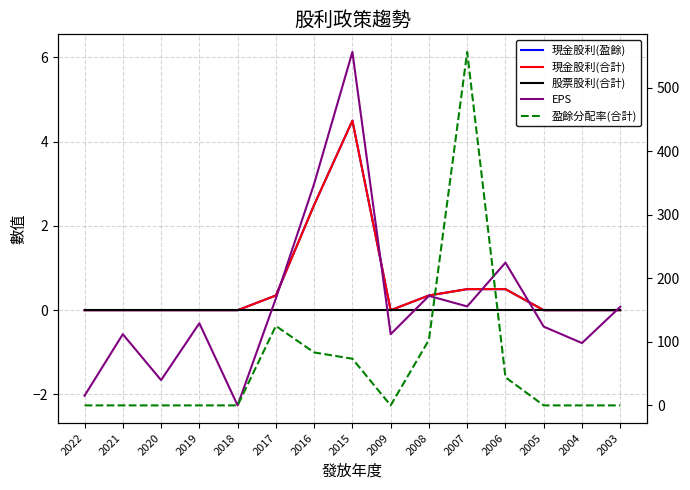

Is this an area chart (filled region under the line)?

No